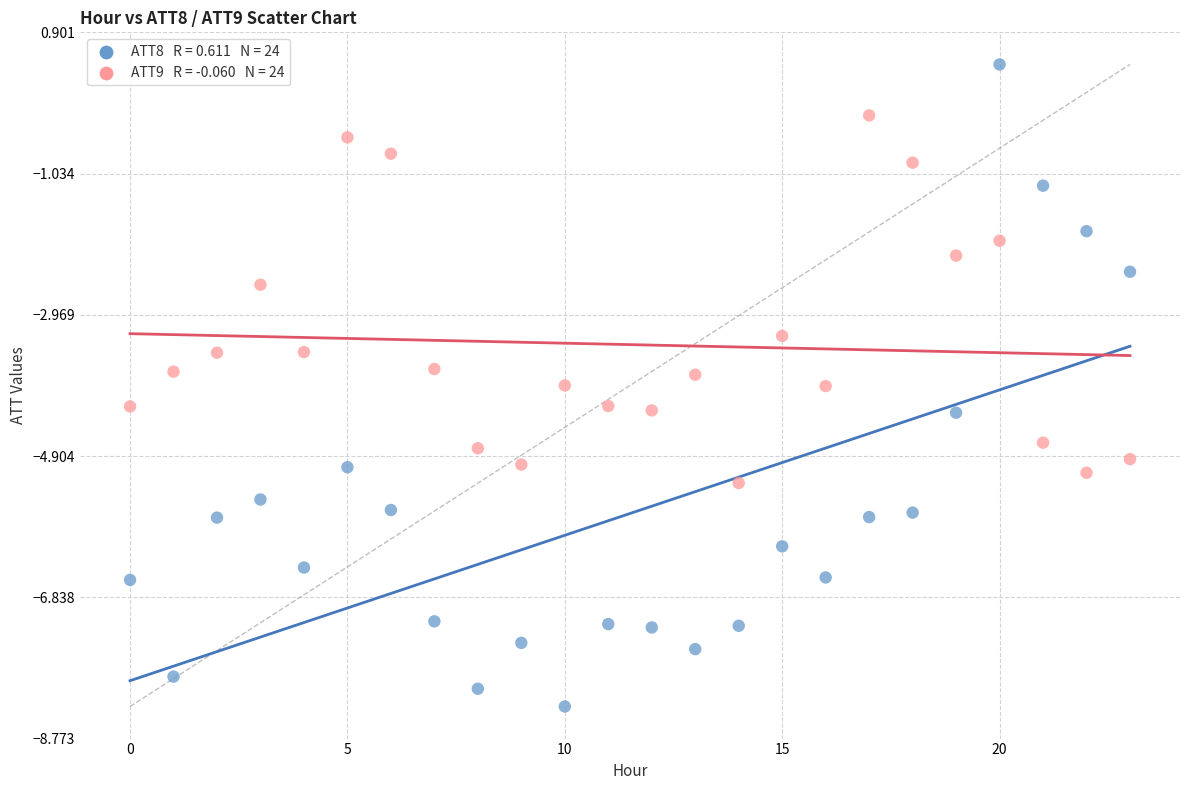

Across all data points, what is the range of Y values (max minus min)?

8.8